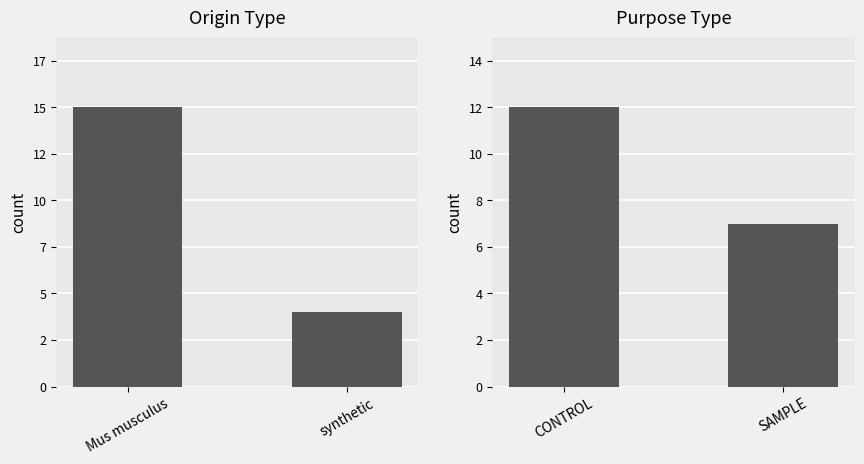

Which category has the highest value across all series?

Mus musculus